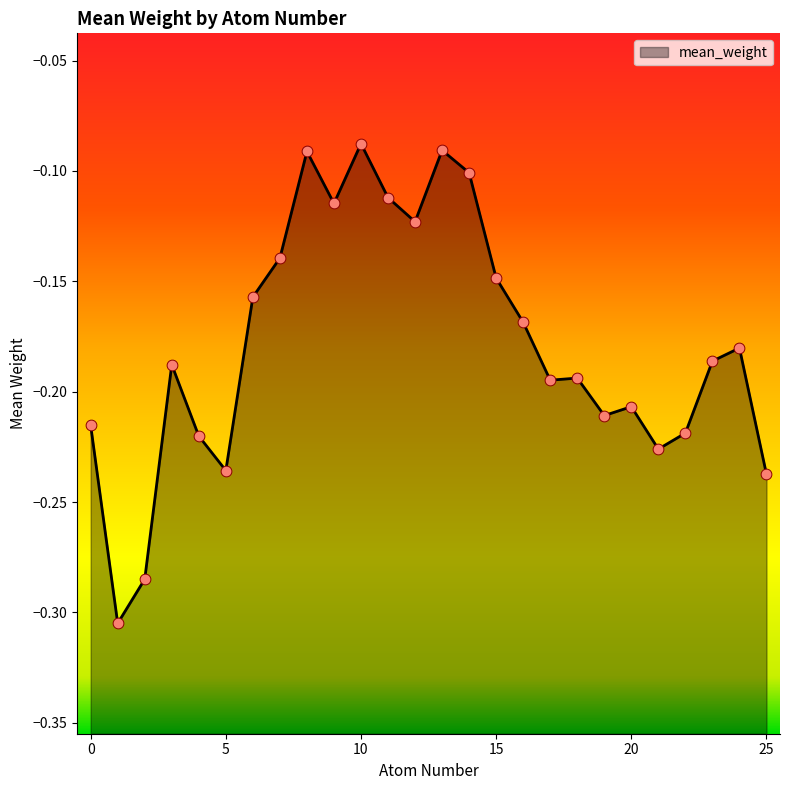

Between 14 and 2, which is larger?

14